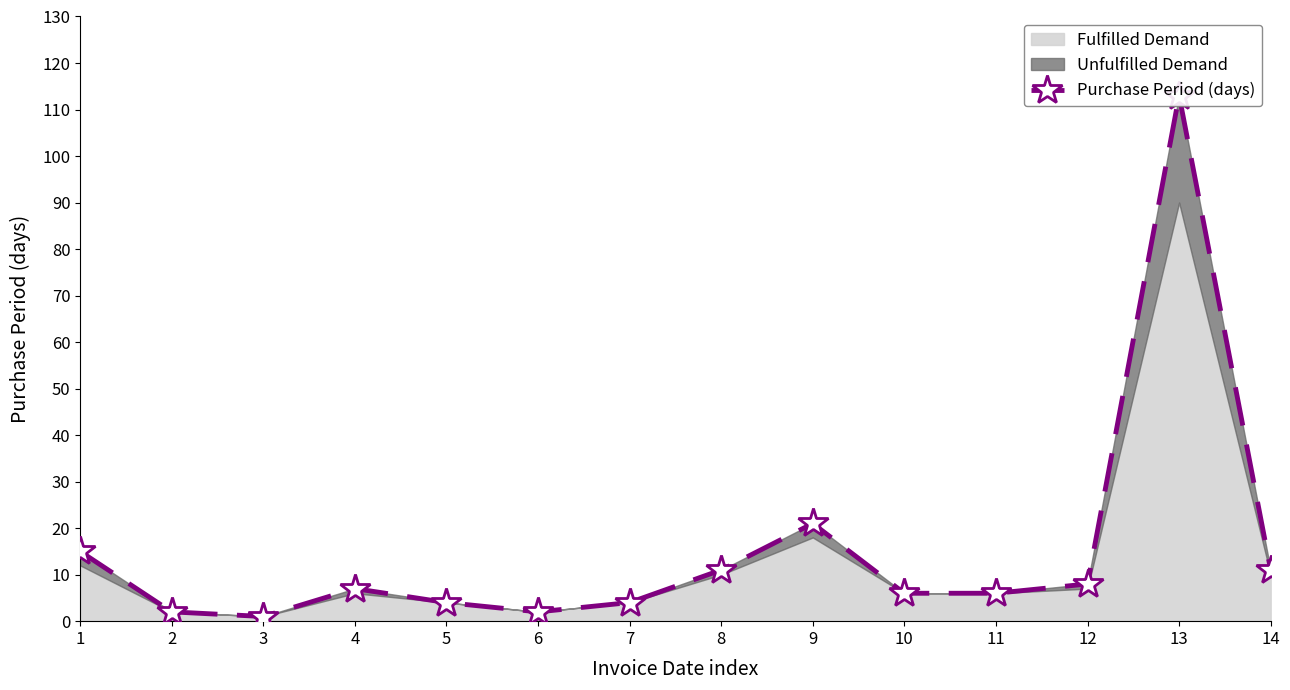

Which has a higher value, 9 or 11?

9